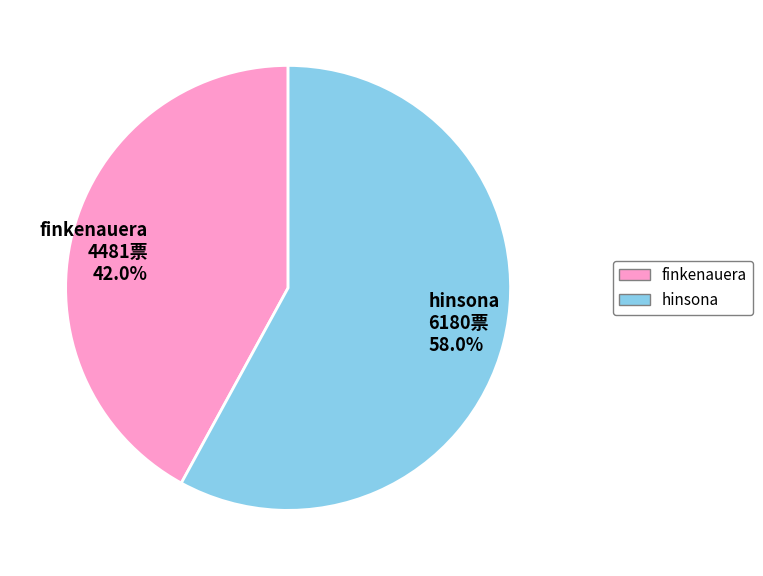

To the nearest percent, what is the difference between the finkenauera and hinsona slice percentages?

16%